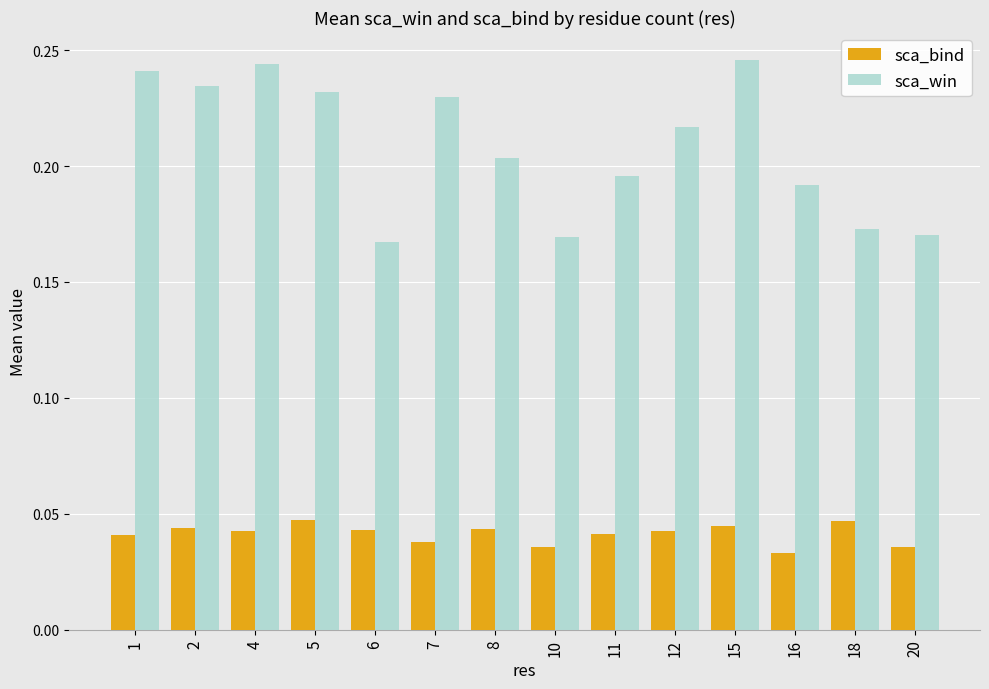

Which series has the largest range (max minus min)?

sca_win